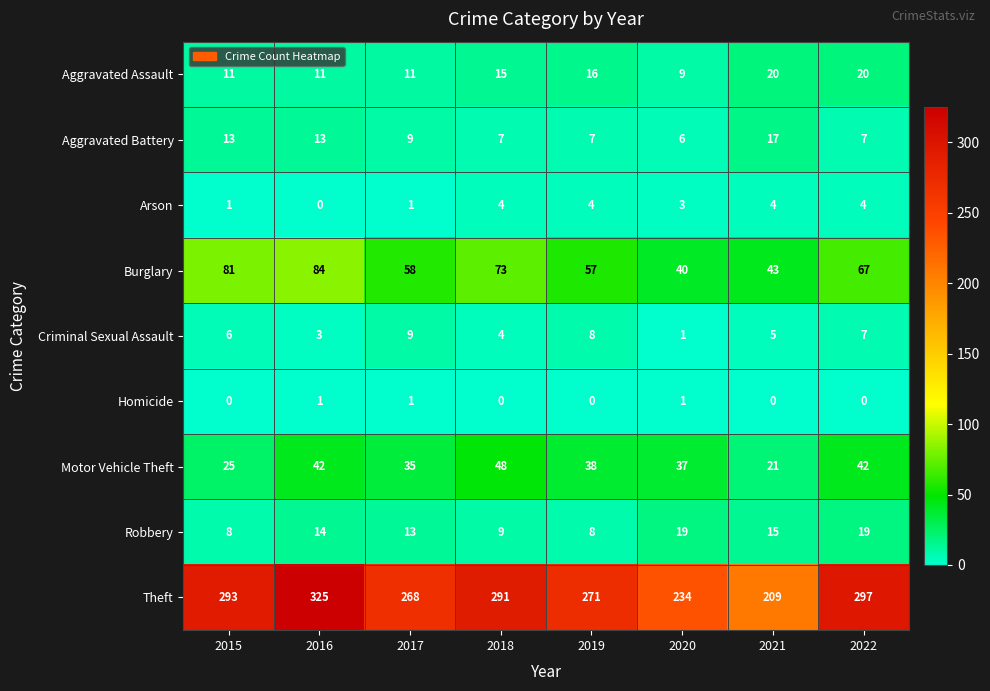

Count the number of categories in the chart.

8